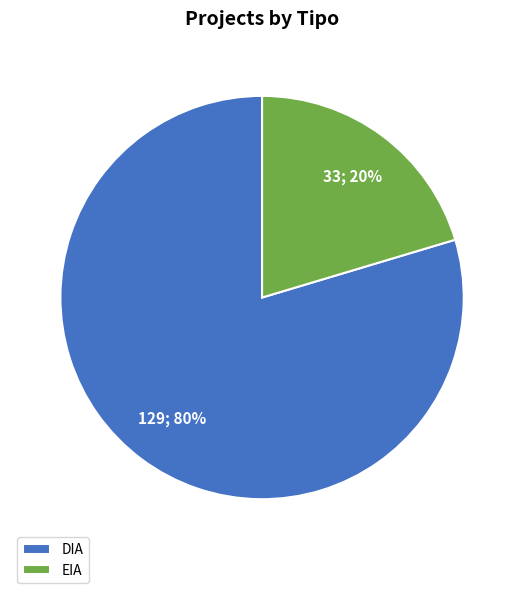

What is the smallest slice in the pie chart?

EIA